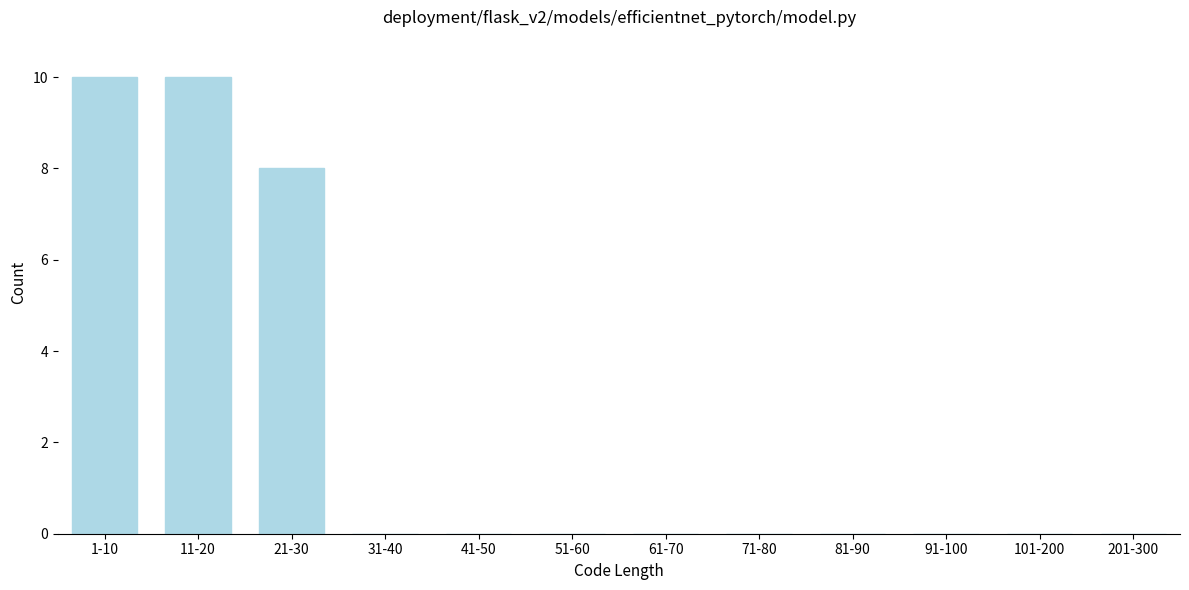

Reading right to left, extract all data points from this chart.

201-300=0	101-200=0	91-100=0	81-90=0	71-80=0	61-70=0	51-60=0	41-50=0	31-40=0	21-30=8	11-20=10	1-10=10